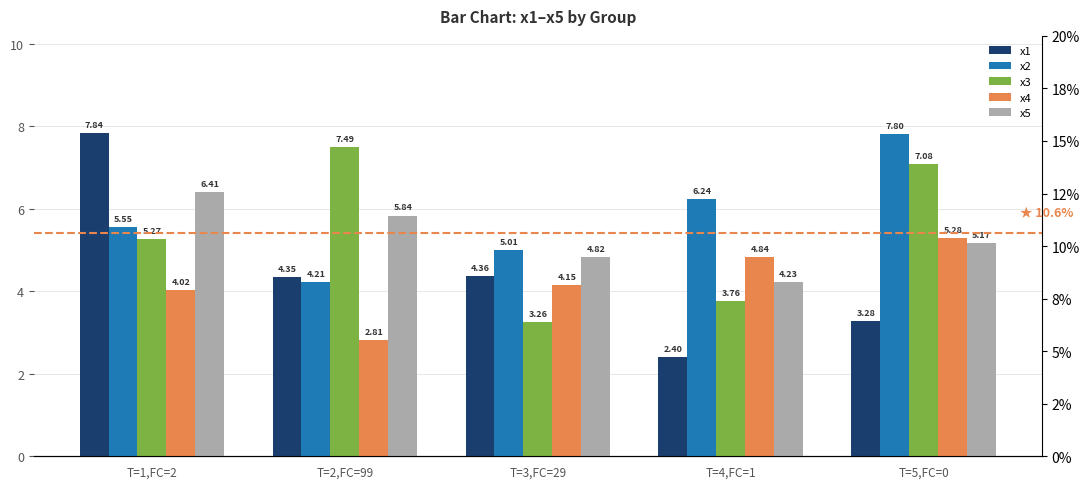

At how many categories does at least one series exceed 4?

5